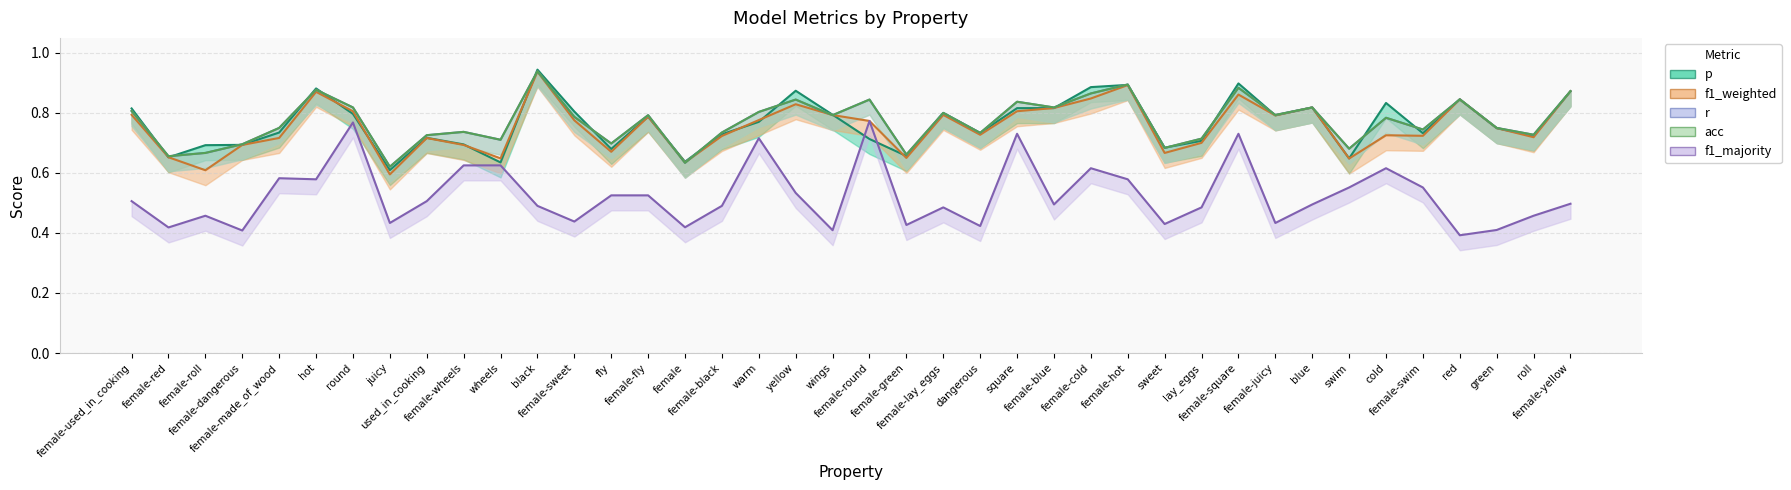

List the series in order of their peak value, highest first.

p, r, acc, f1_weighted, f1_majority